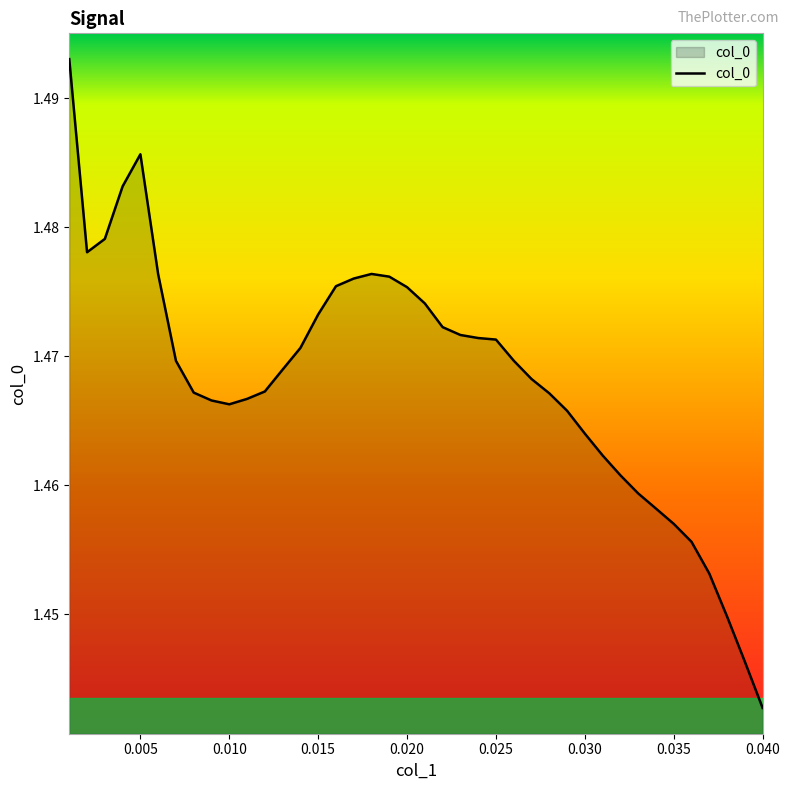

Is this an area chart (filled region under the line)?

Yes